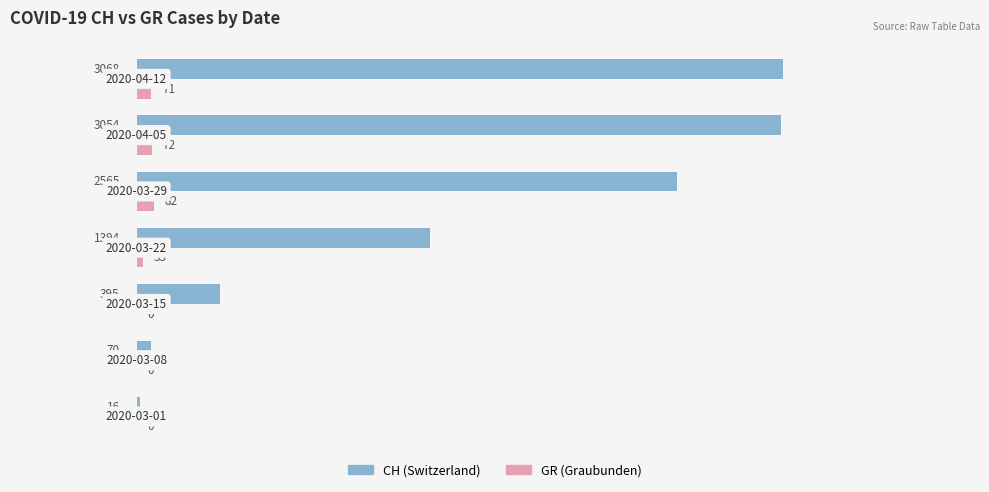

What is the greatest value displayed?

3068